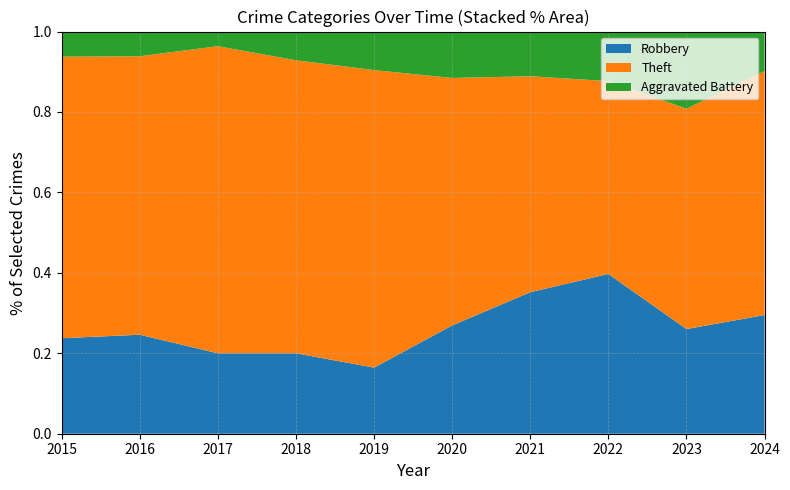

What is the total value across all series at 2018?

1.0